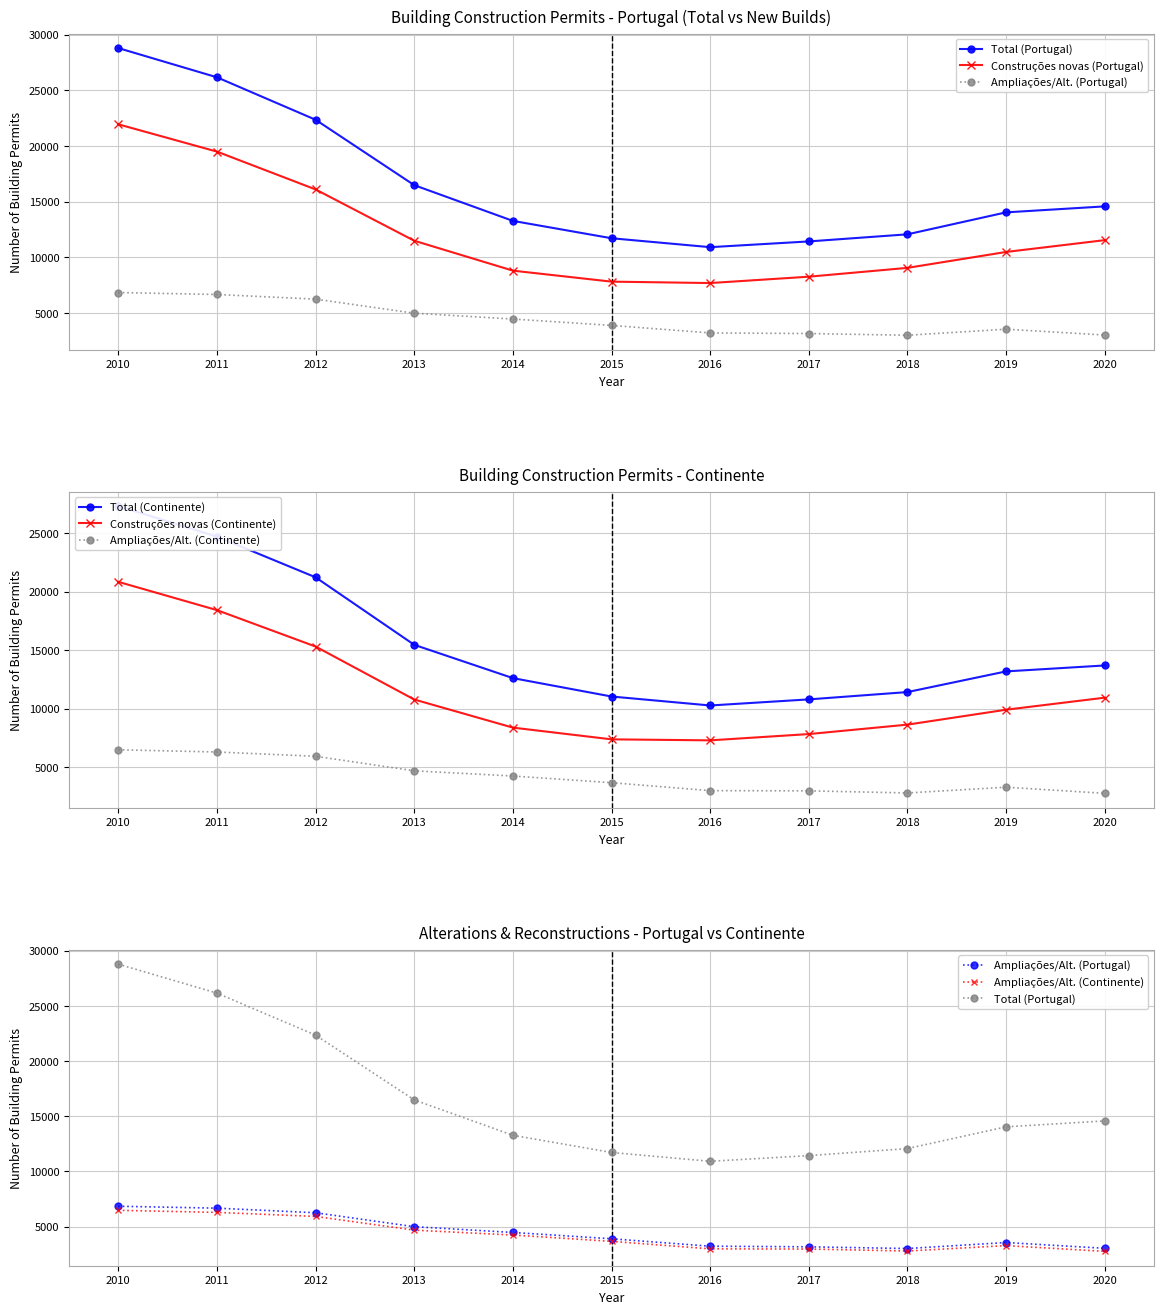

Which series changed the most between 2015 and 2016?

Total (Portugal)